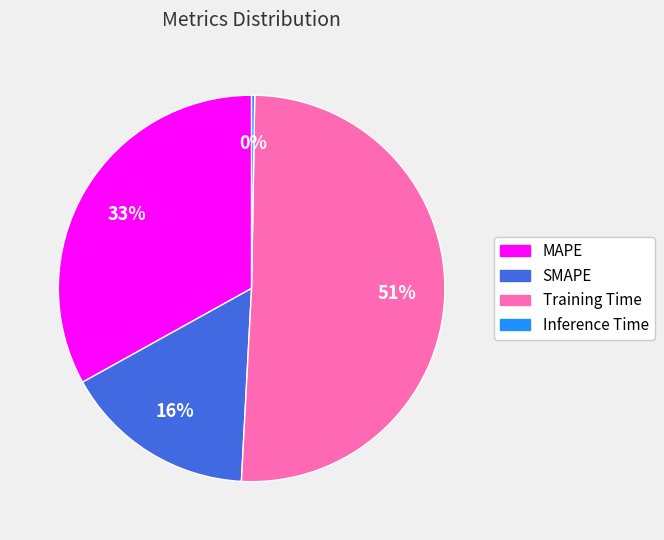

Which has a higher value, Training Time or MAPE?

Training Time